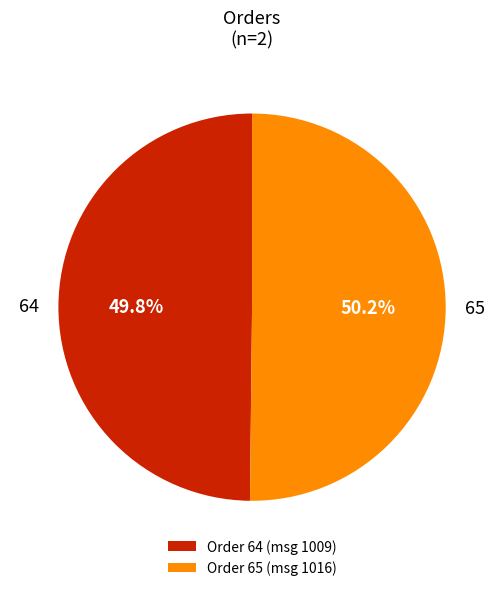

Is it true that 65 is 65% of the pie?

False